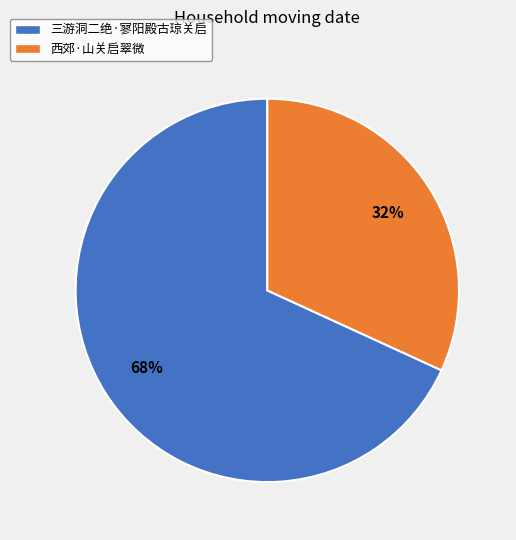

Approximately how many times larger is the value at 三游洞二绝·寥阳殿古琼关启 compared to 西郊·山关启翠微?

2.1